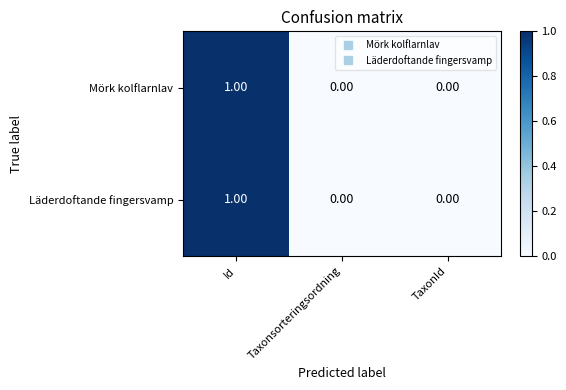

At which category is the sum across all series the highest?

Id